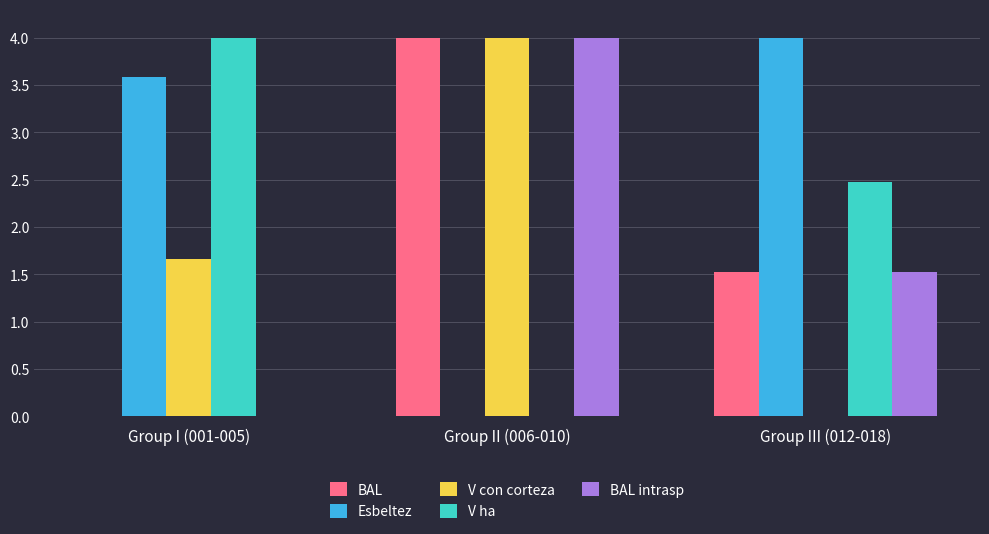

How many values in the V con corteza series exceed 1?

2